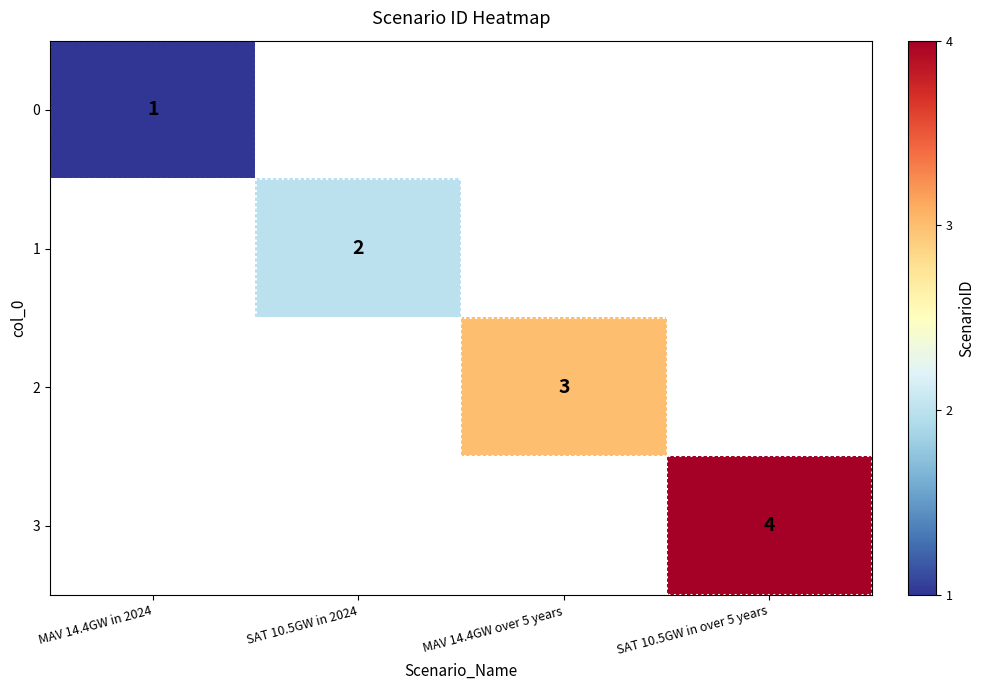

True or false: 1 has a value of 3.0 at SAT 10.5GW in 2024.

False